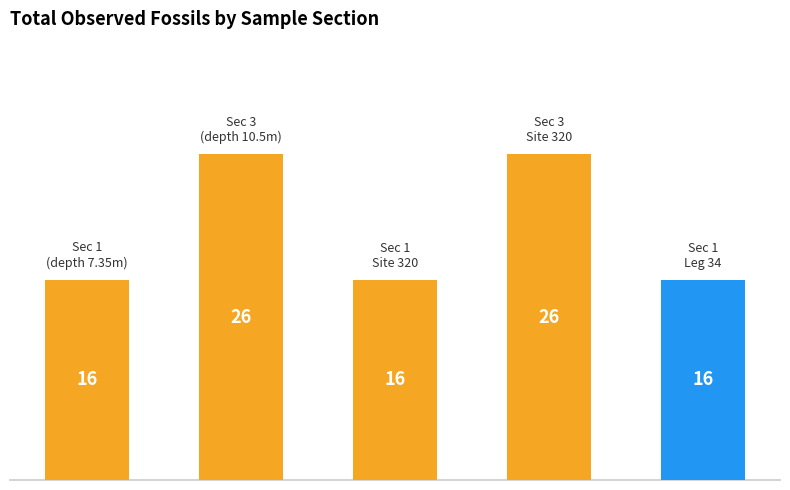

Reading left to right, transcribe all the data shown in this chart.

16	26	16	26	16